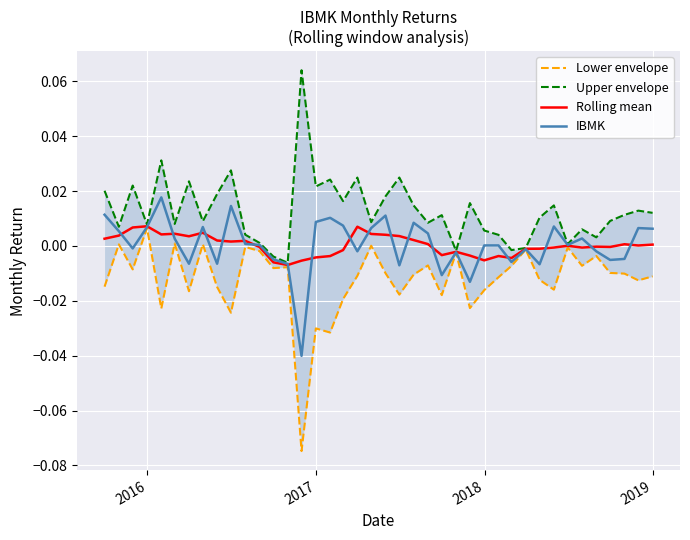

How many values in Upper envelope are below zero?

5